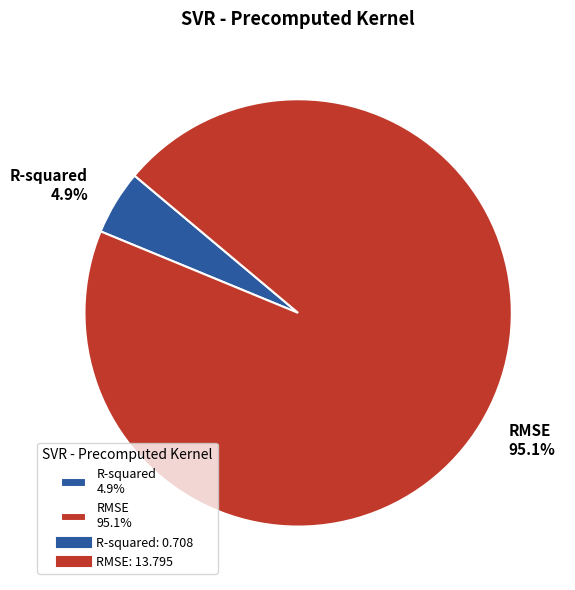

To the nearest percent, what is the difference between the largest and smallest slice percentages?

90%